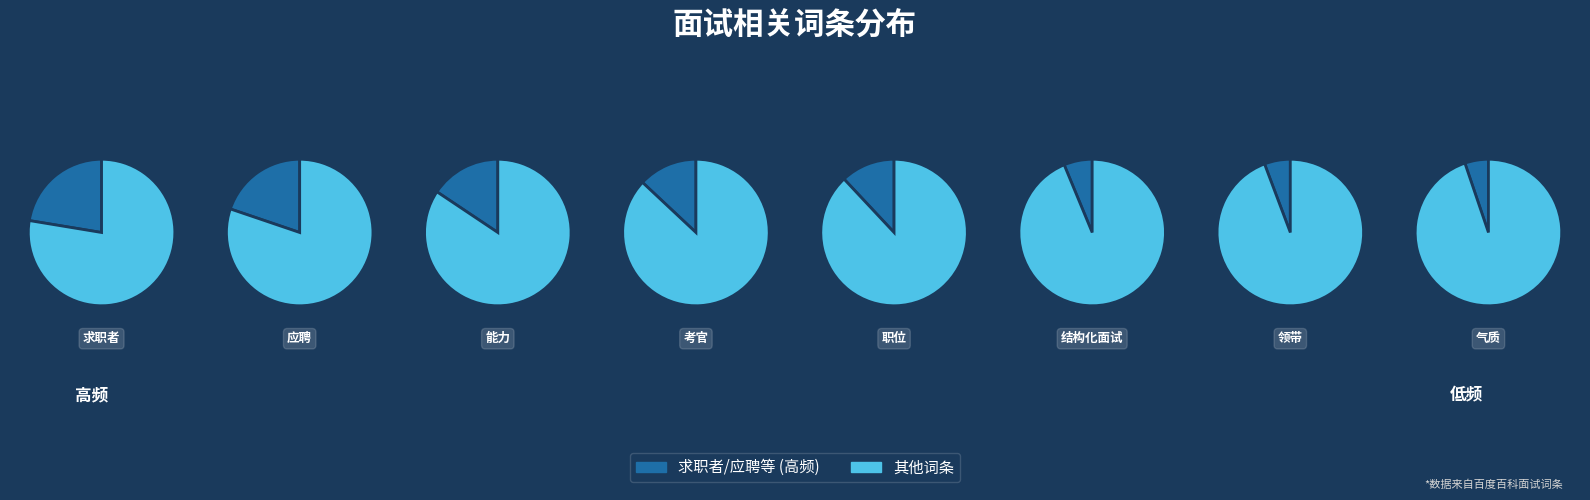

Is it true that 礼貌 is 15% of the pie?

False